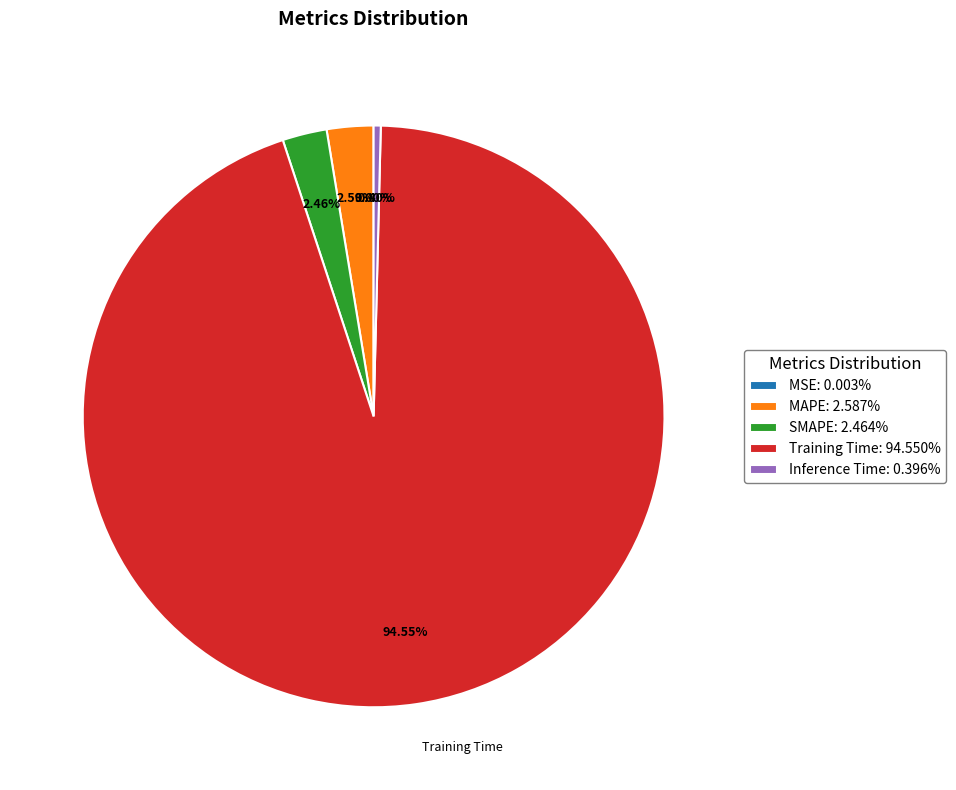

Do Inference Time: 0.396% and Training Time: 94.550% together represent more than half of the pie?

Yes